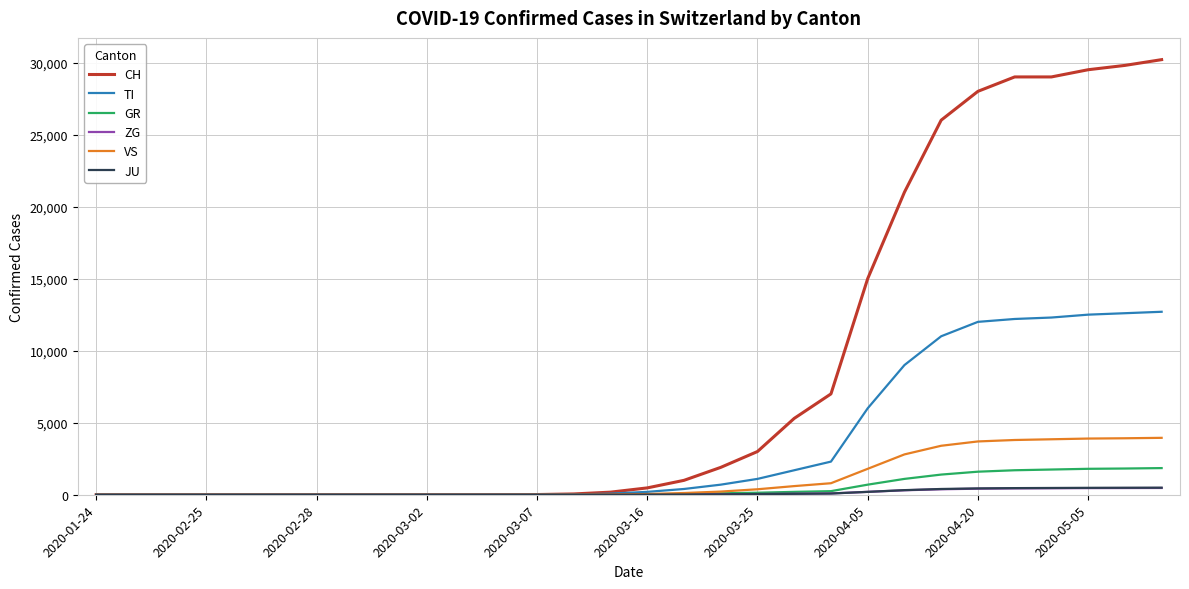

Which series has the largest range (max minus min)?

CH